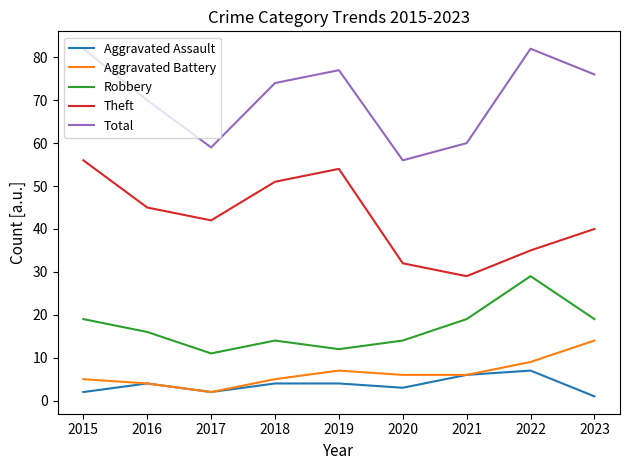

In Theft, how many points are lower than both neighbors (excluding endpoints)?

2